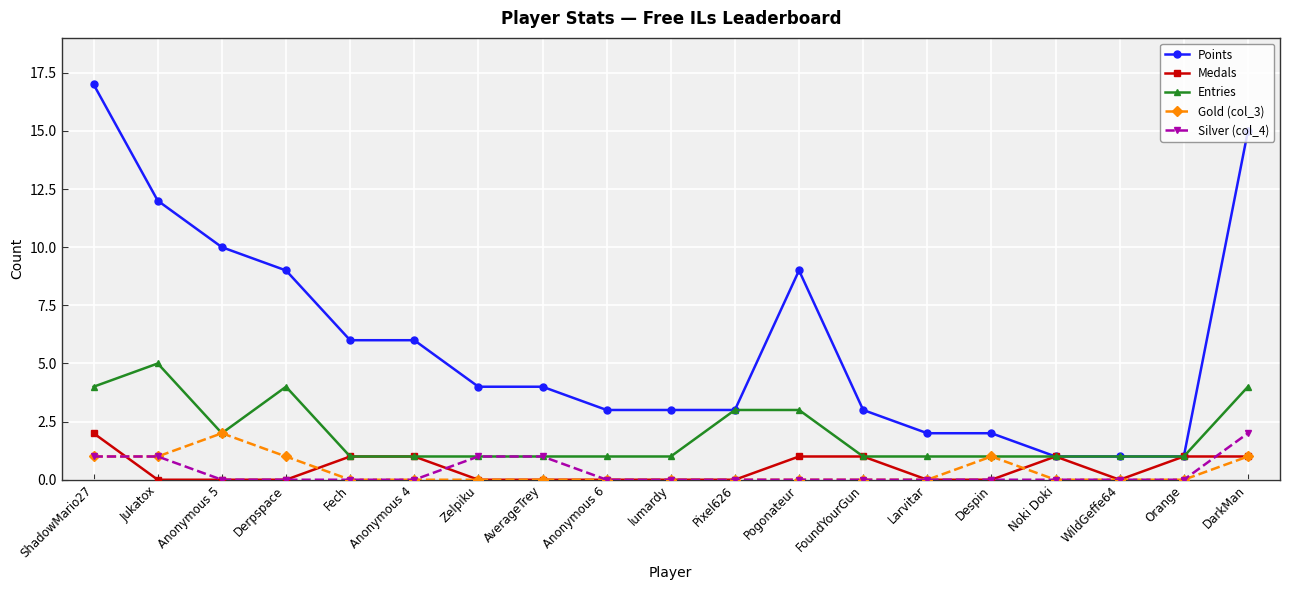

What is the average value of the Entries series?

2